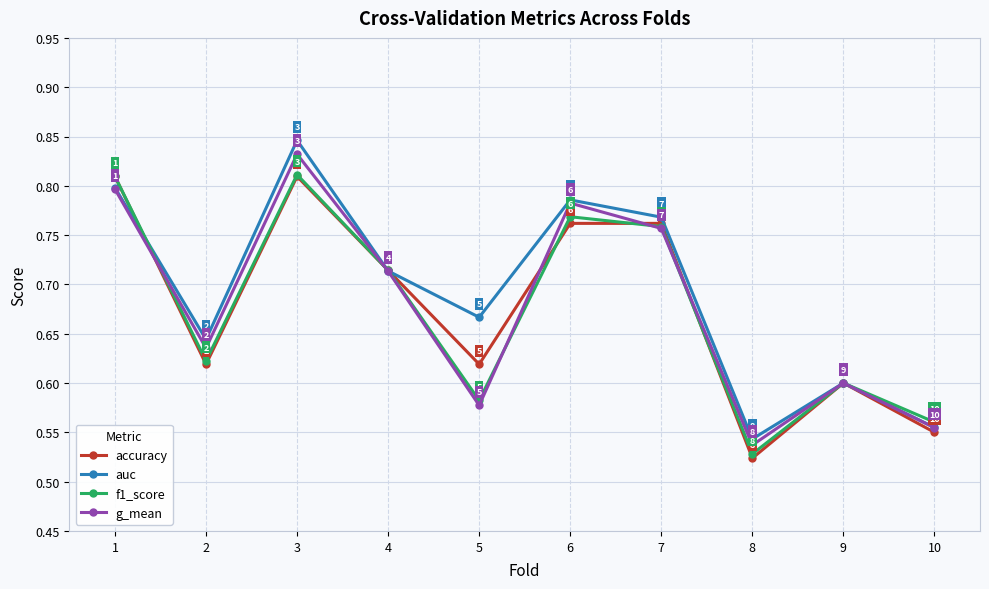

At how many categories does at least one series exceed 0?

10